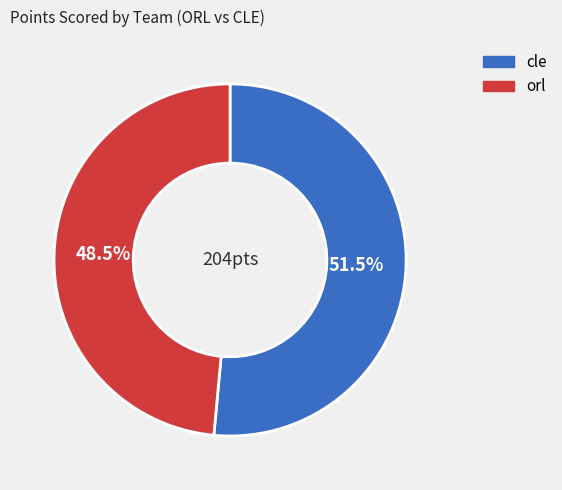

What portion of the pie excludes cle?

48.5%